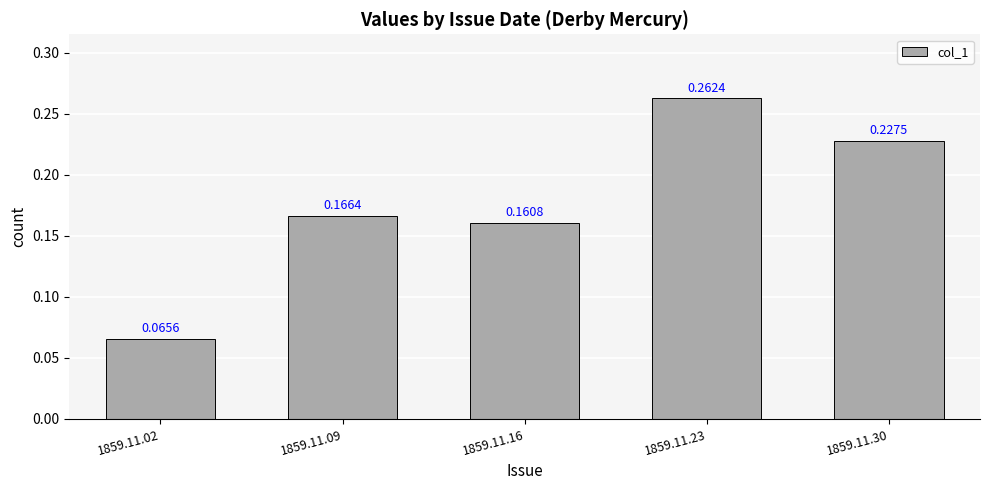

Rank the categories by value from highest to lowest.

1859.11.23, 1859.11.30, 1859.11.09, 1859.11.16, 1859.11.02